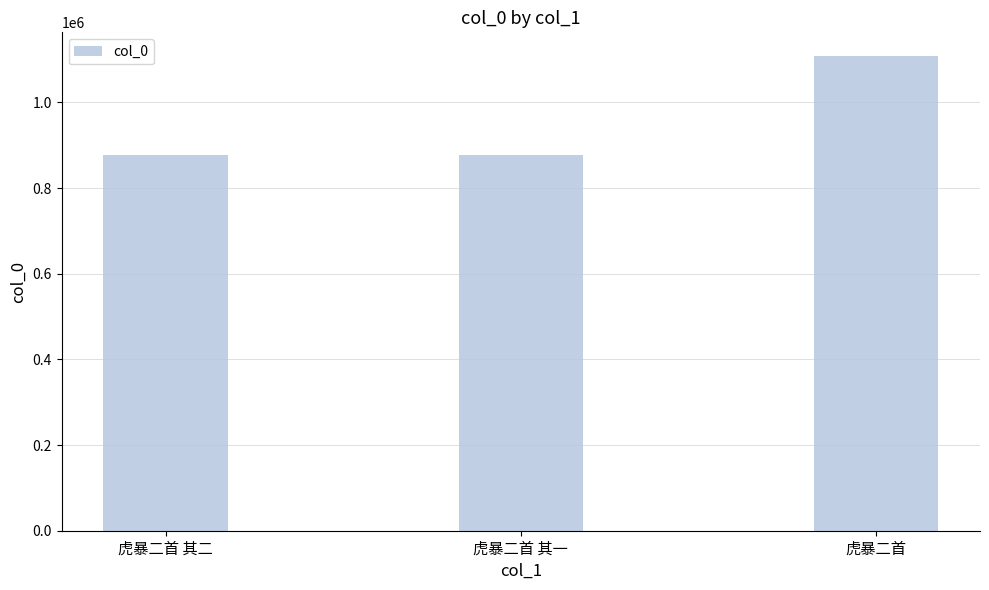

What is the difference between the values at 虎暴二首 and 虎暴二首 其二?

231434